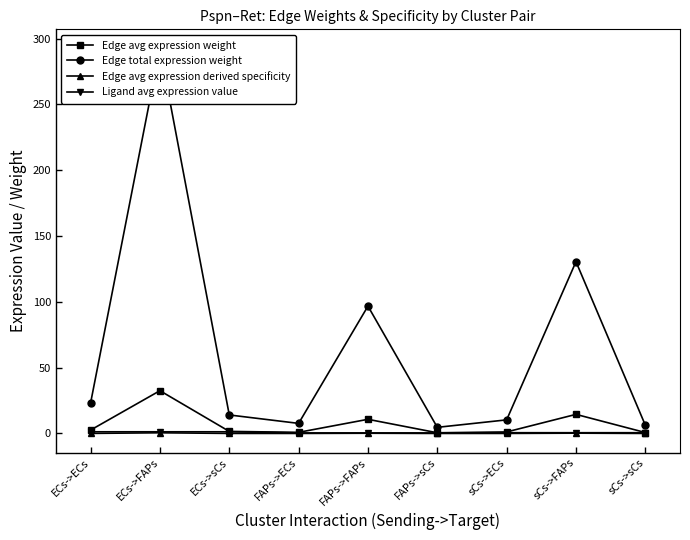

Which series changed the most between ECs->sCs and FAPs->sCs?

Edge total expression weight